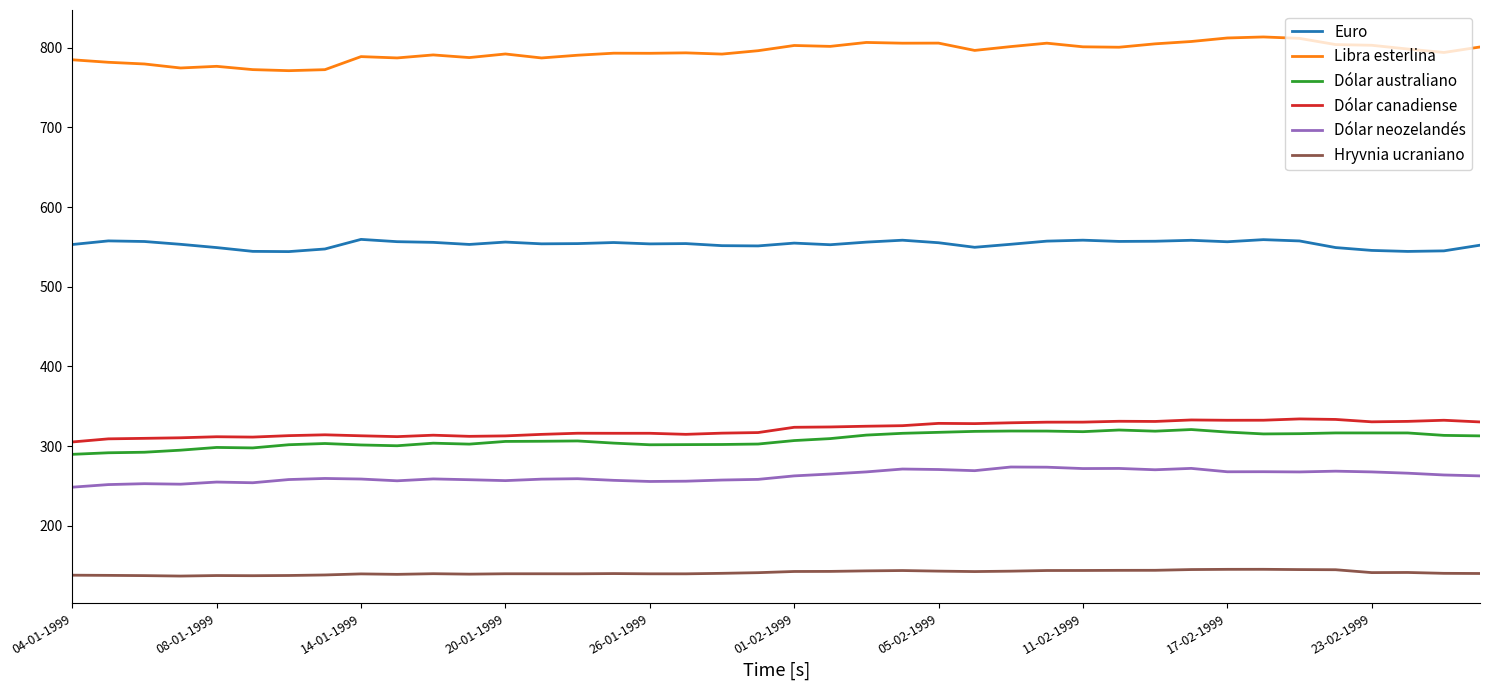

What are all the series names shown in the legend?

Euro, Libra esterlina, Dólar australiano, Dólar canadiense, Dólar neozelandés, Hryvnia ucraniano